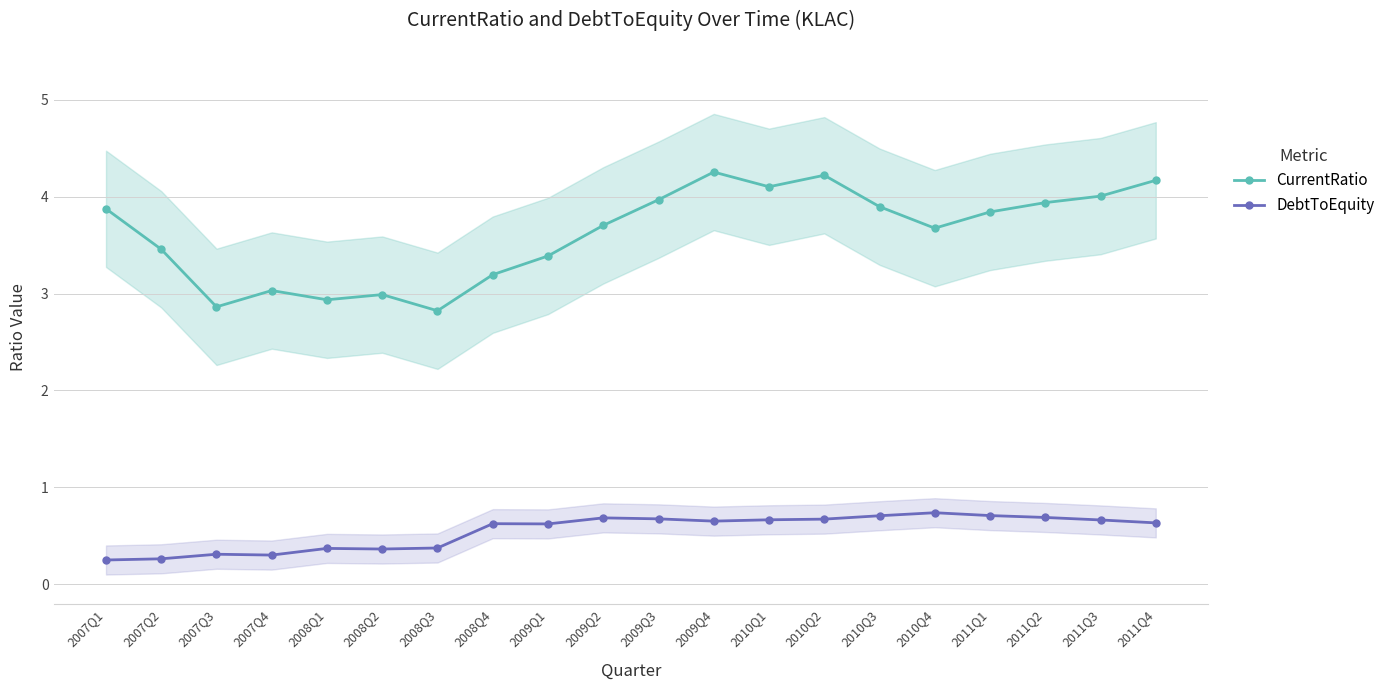

What are all the series names shown in the legend?

CurrentRatio, DebtToEquity